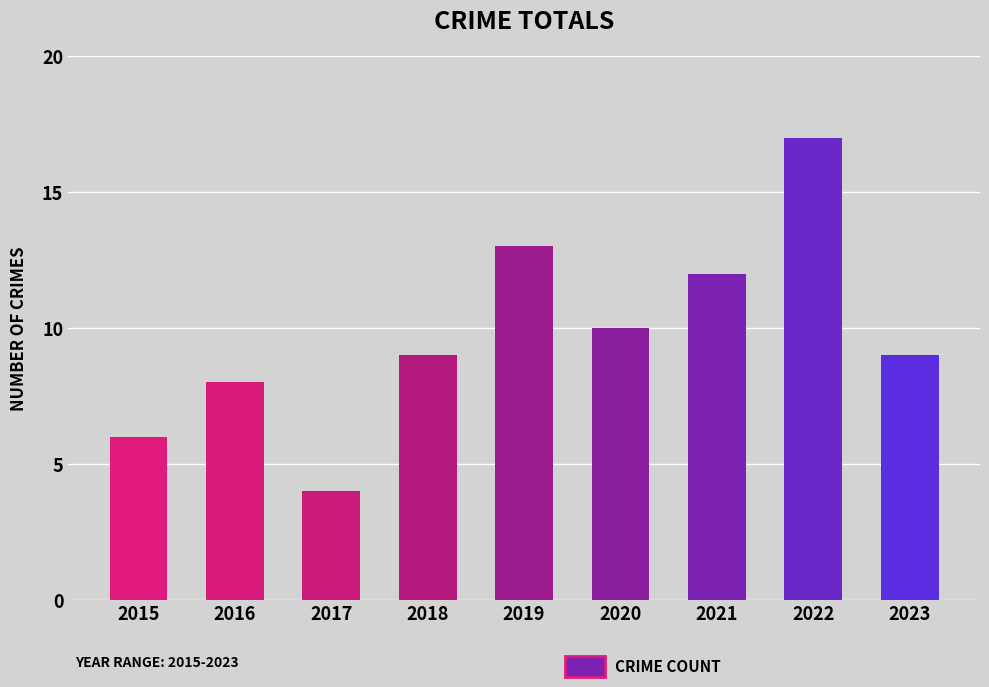

Does the chart contain stacked bars?

No